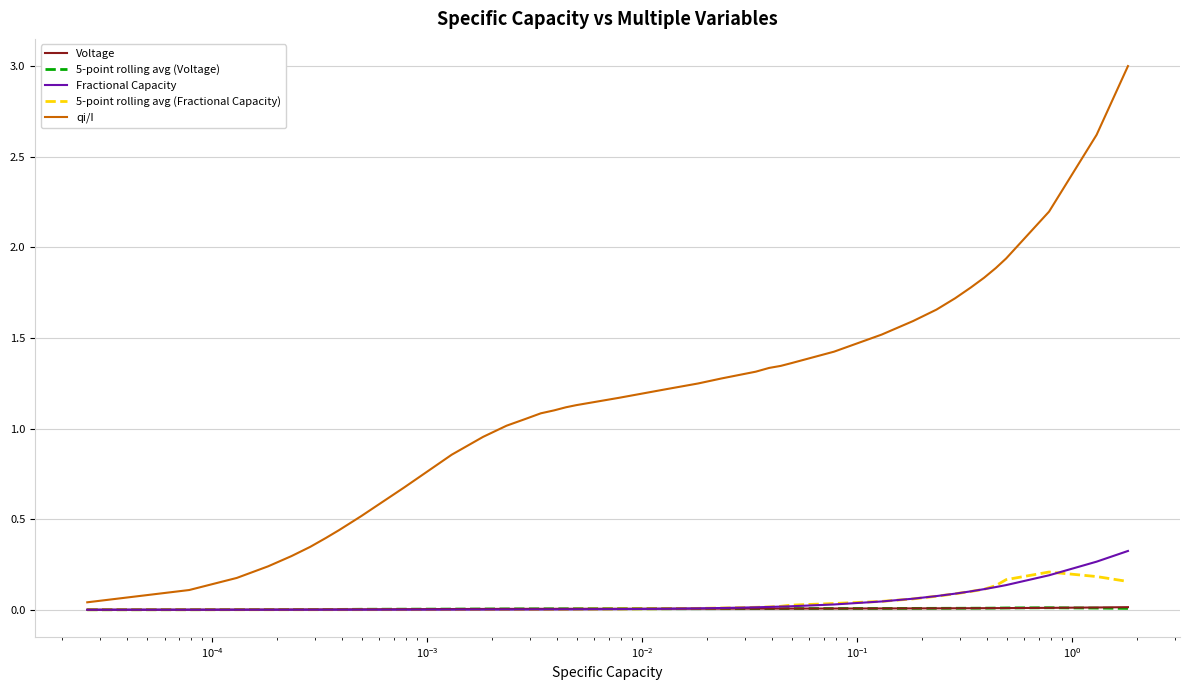

What is the maximum value shown in the chart?

3.0